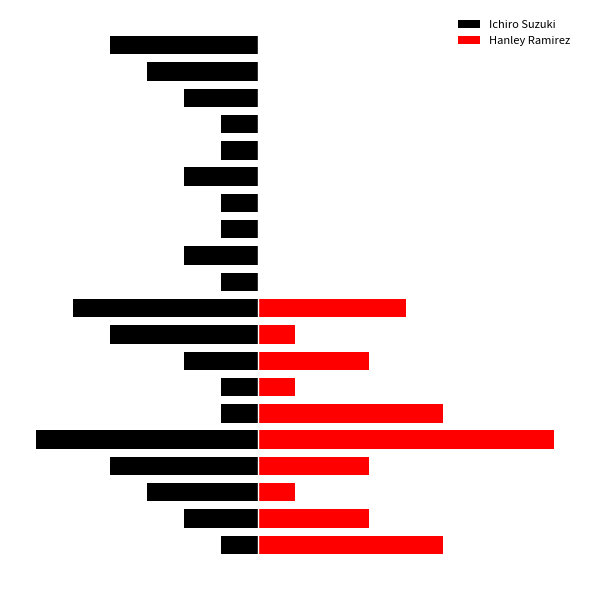

Rank the series by their average value, from highest to lowest.

Hanley Ramirez, Ichiro Suzuki